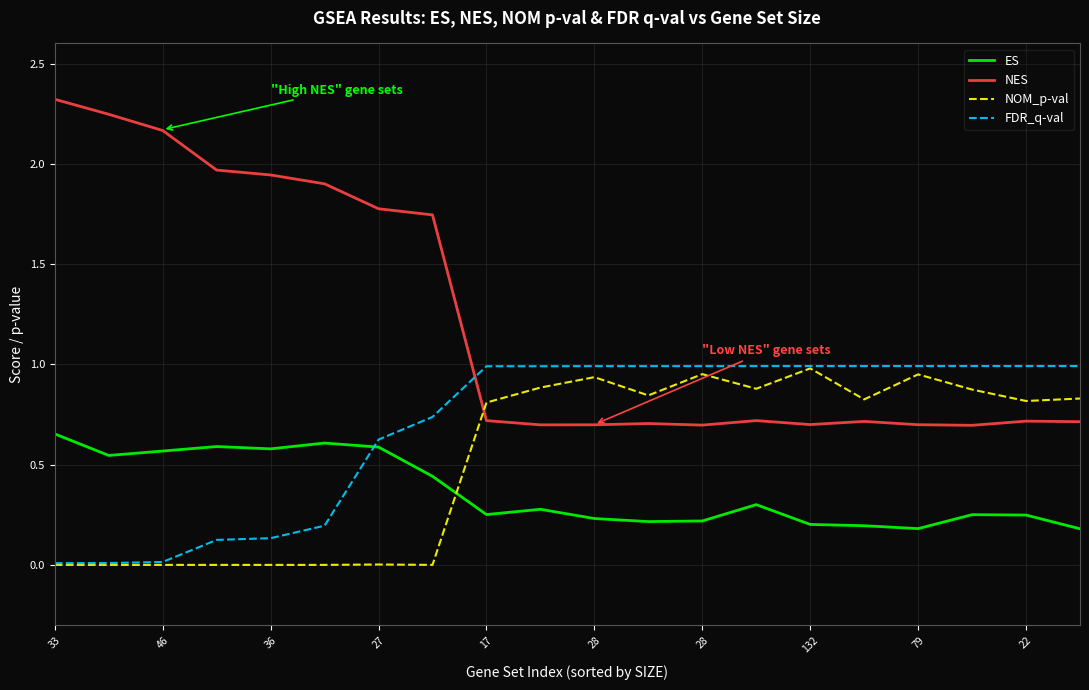

Which series has the widest spread of values?

NES